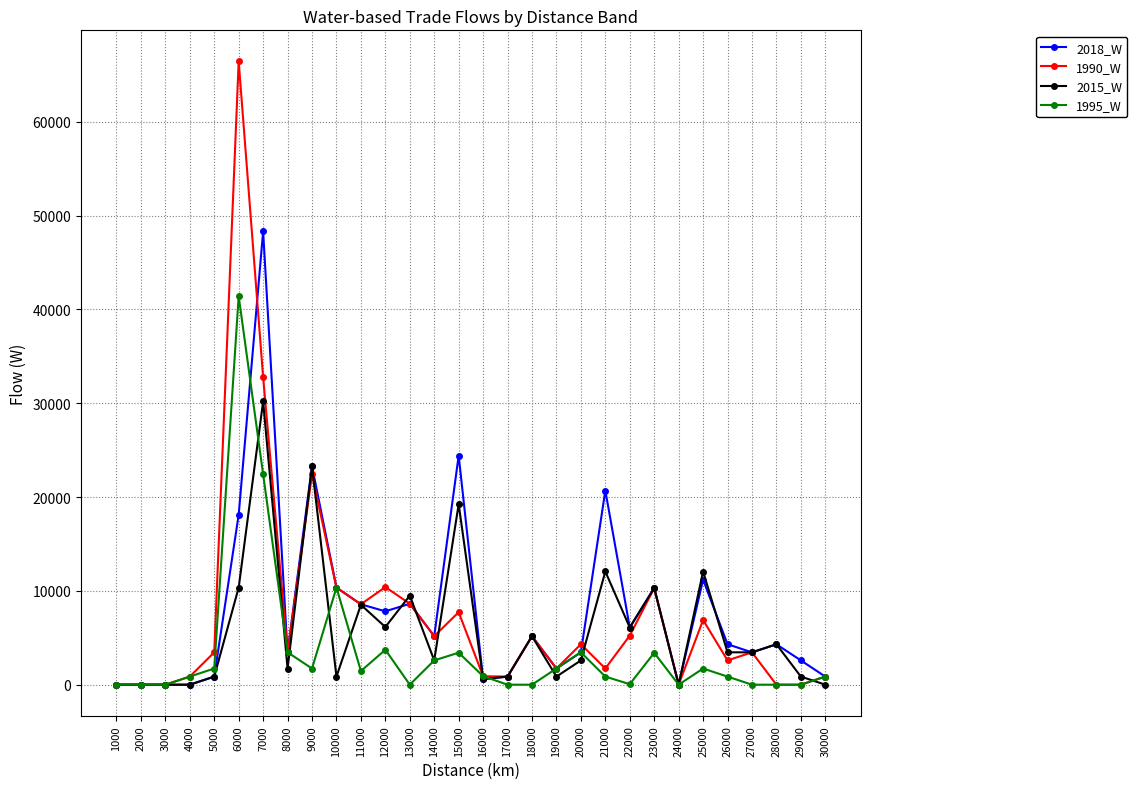

Is this an area chart (filled region under the line)?

No